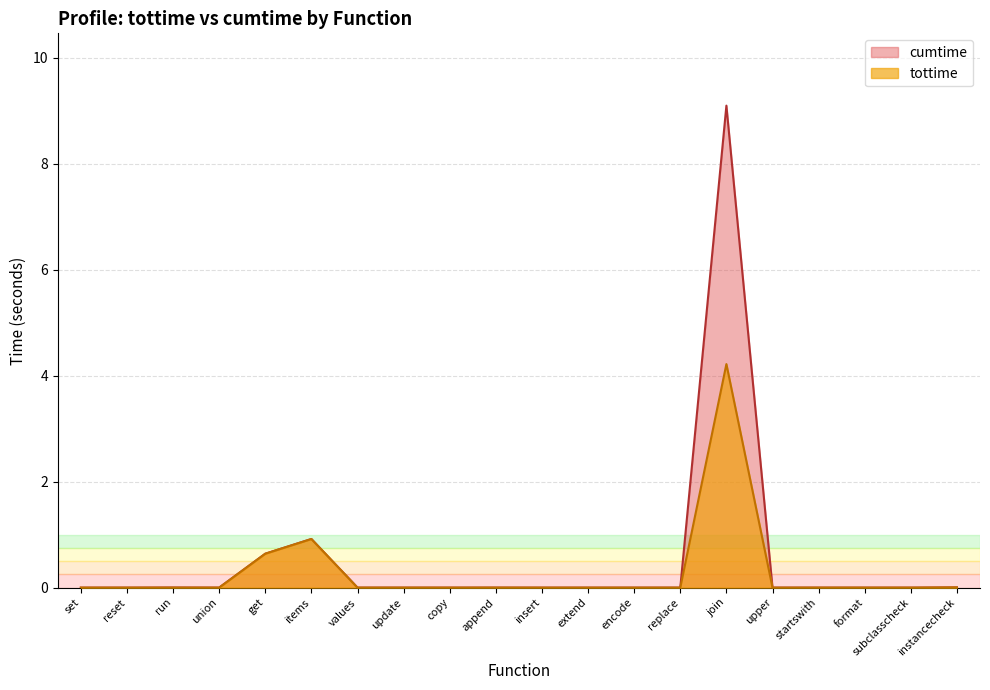

List the labels in order of cumtime value, largest first.

join, items, get, instancecheck, run, append, union, update, startswith, set, reset, format, values, subclasscheck, encode, upper, insert, replace, extend, copy